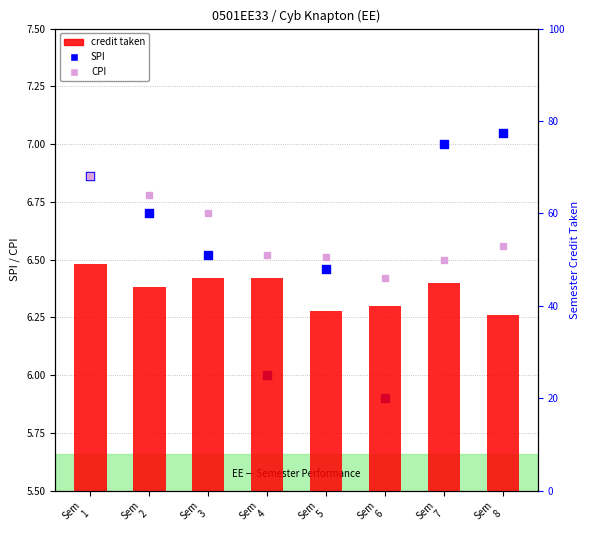

Which series reaches the maximum Y coordinate?

credit taken